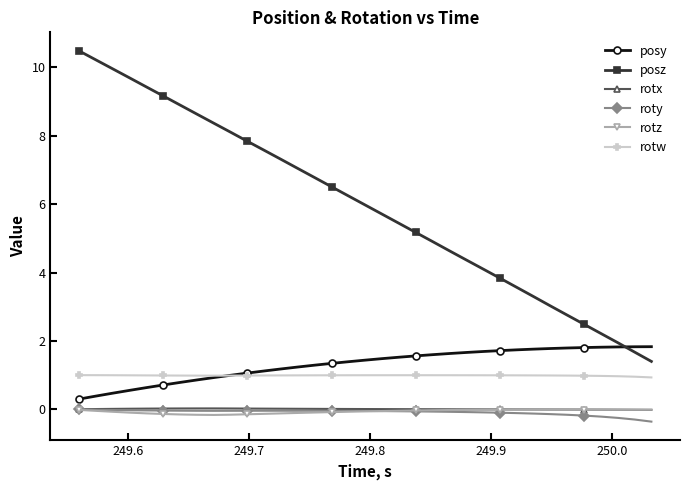

How many distinct data groups are displayed?

6